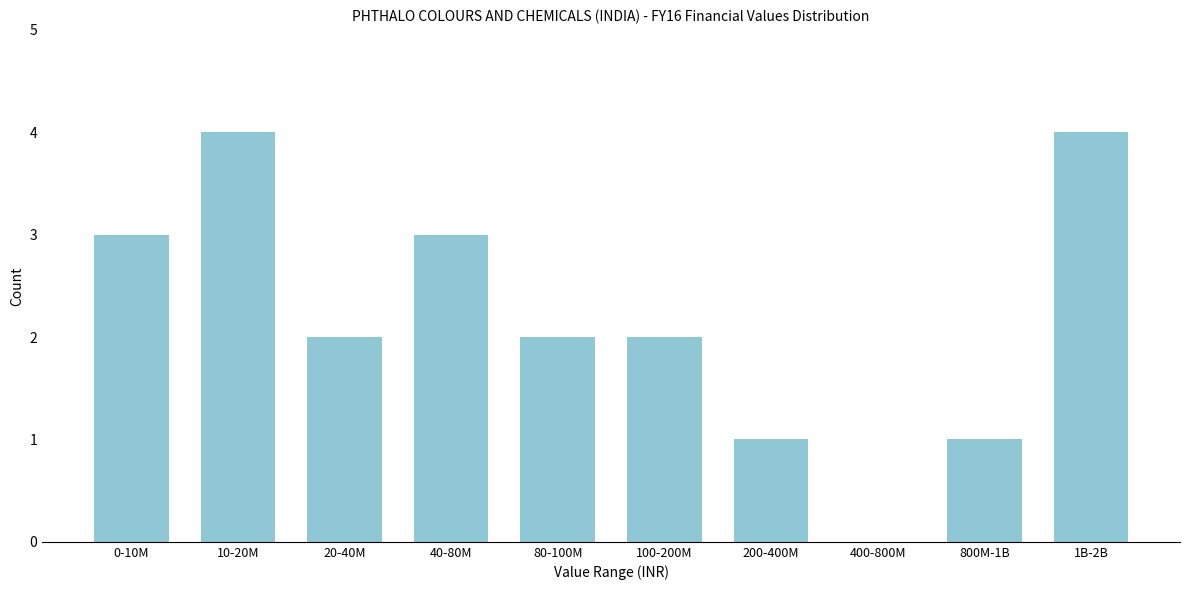

Reading left to right, transcribe all the data shown in this chart.

0-10M=3	10-20M=4	20-40M=2	40-80M=3	80-100M=2	100-200M=2	200-400M=1	400-800M=0	800M-1B=1	1B-2B=4